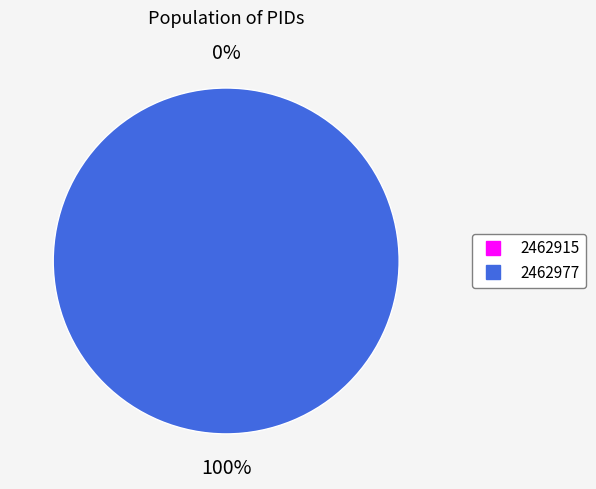

Rank the categories by value from lowest to highest.

2462915, 2462977